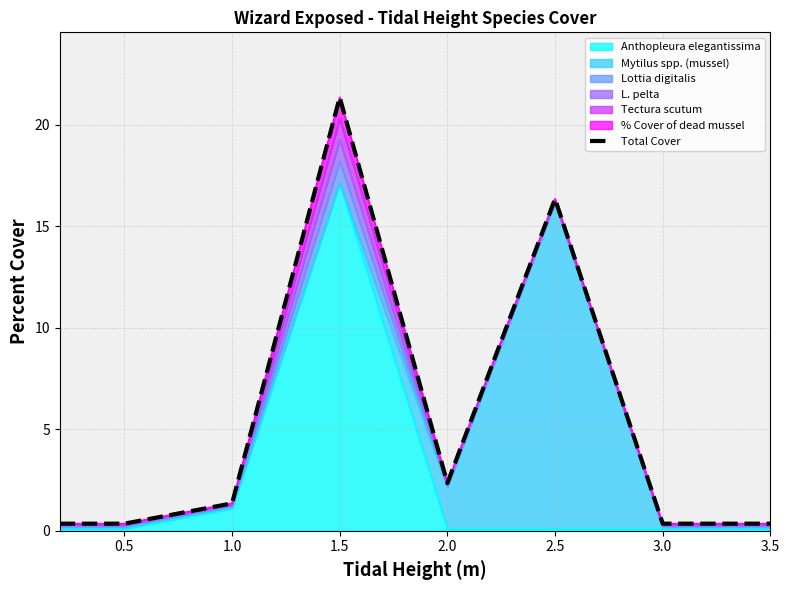

What position from the right is 0.5?

7